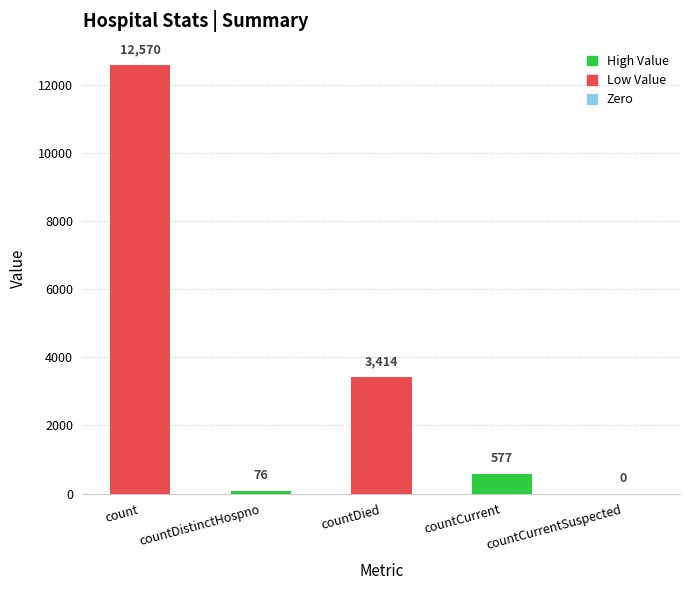

What is the sum of all values?

16637